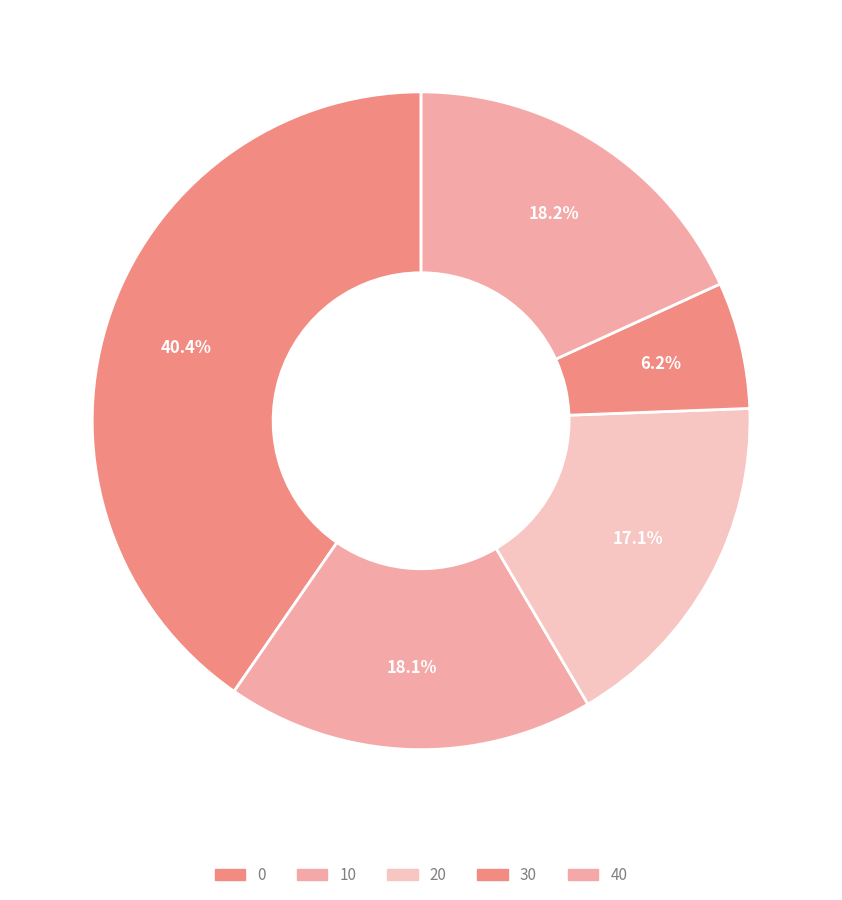

What is the change in value from 0 to 20?

-517.4